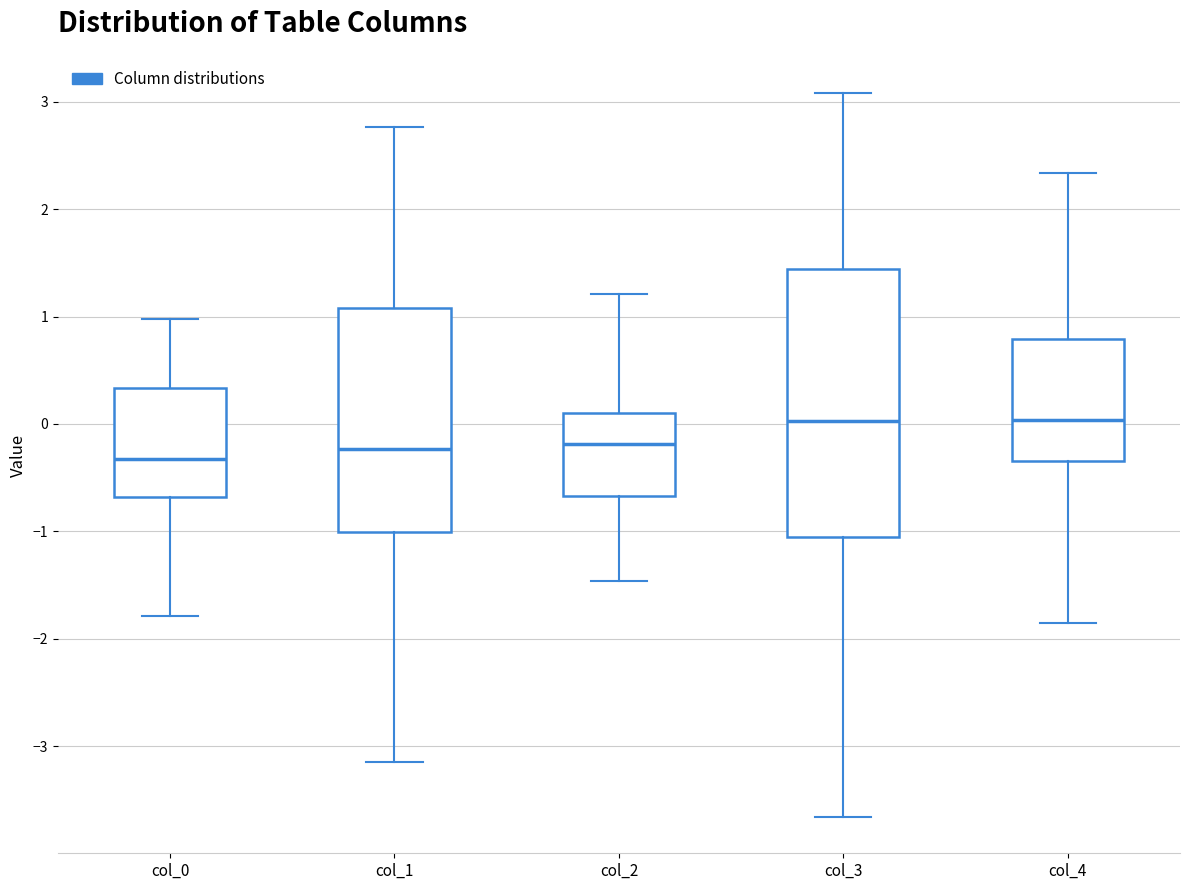

Reading left to right, read every box against the y-axis: the position of its median line, the range the box covers, and the ends of its whiskers. The values are not printed on the chart, so give them approximately, as read against the axis.

col_0: median -0.3, box -0.7 to 0.3, whiskers -1.8 to 1.0
col_1: median -0.2, box -1.0 to 1.1, whiskers -3.2 to 2.8
col_2: median -0.2, box -0.7 to 0.1, whiskers -1.5 to 1.2
col_3: median 0.0, box -1.1 to 1.4, whiskers -3.7 to 3.1
col_4: median 0.0, box -0.3 to 0.8, whiskers -1.9 to 2.3